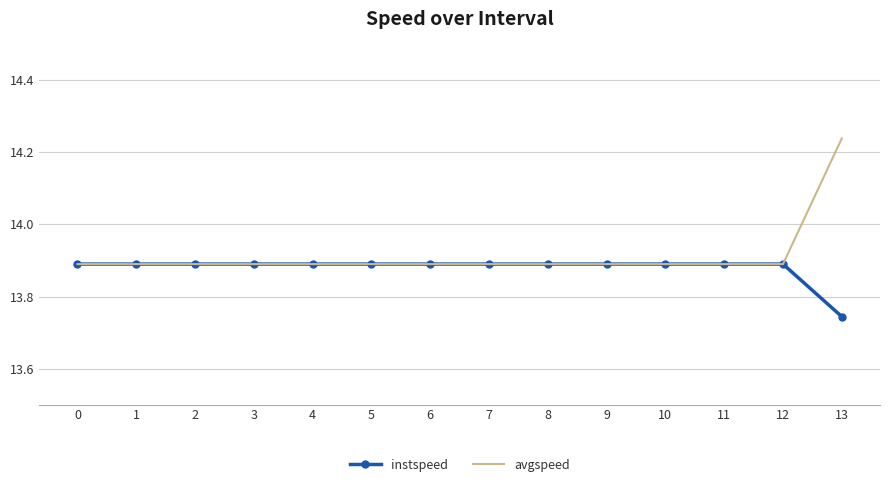

List the series in order of their peak value, highest first.

avgspeed, instspeed